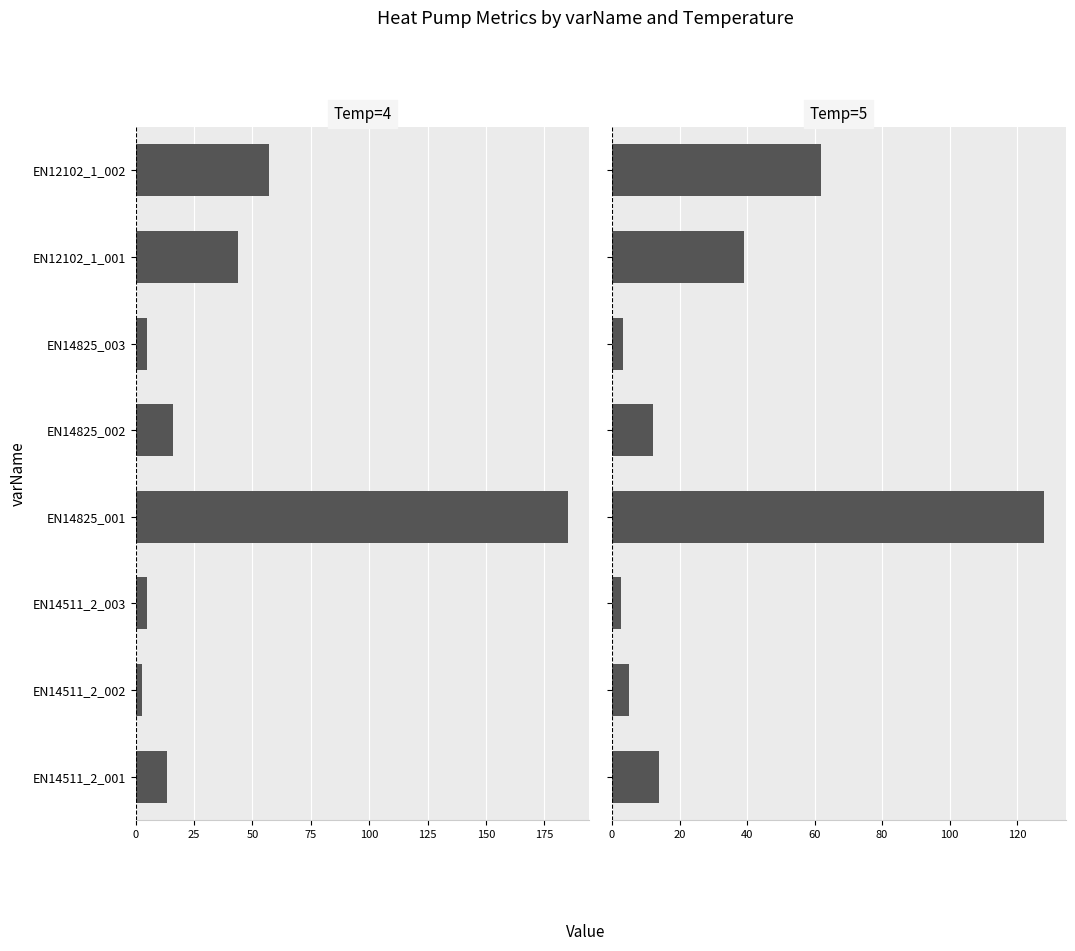

How many values in the Temp=4 series exceed 16?

4